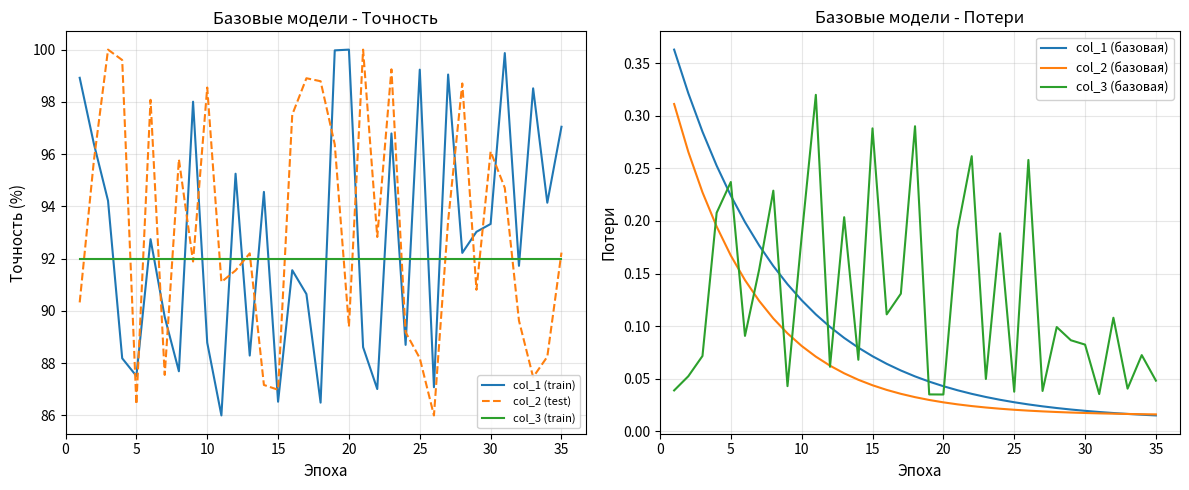

The col_1 (train) series shows 171.2 at 35. True or false?

False